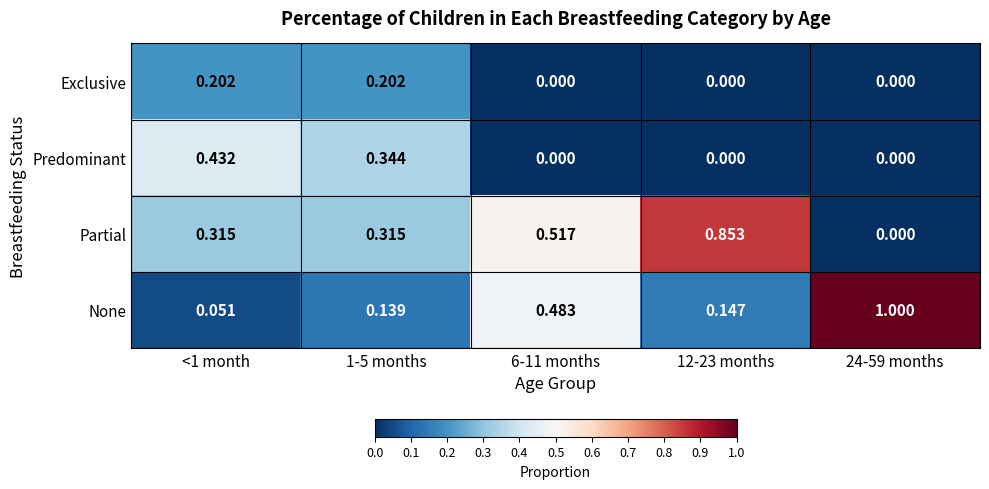

How many values in Partial are above zero?

4